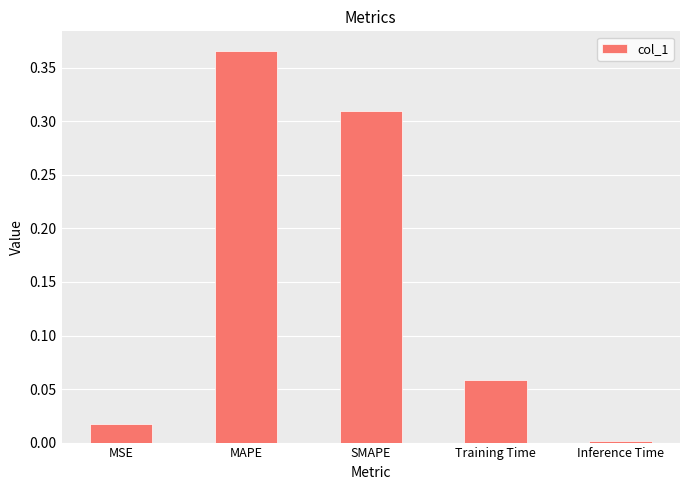

True or false: the data shows 0.0 at MSE.

True